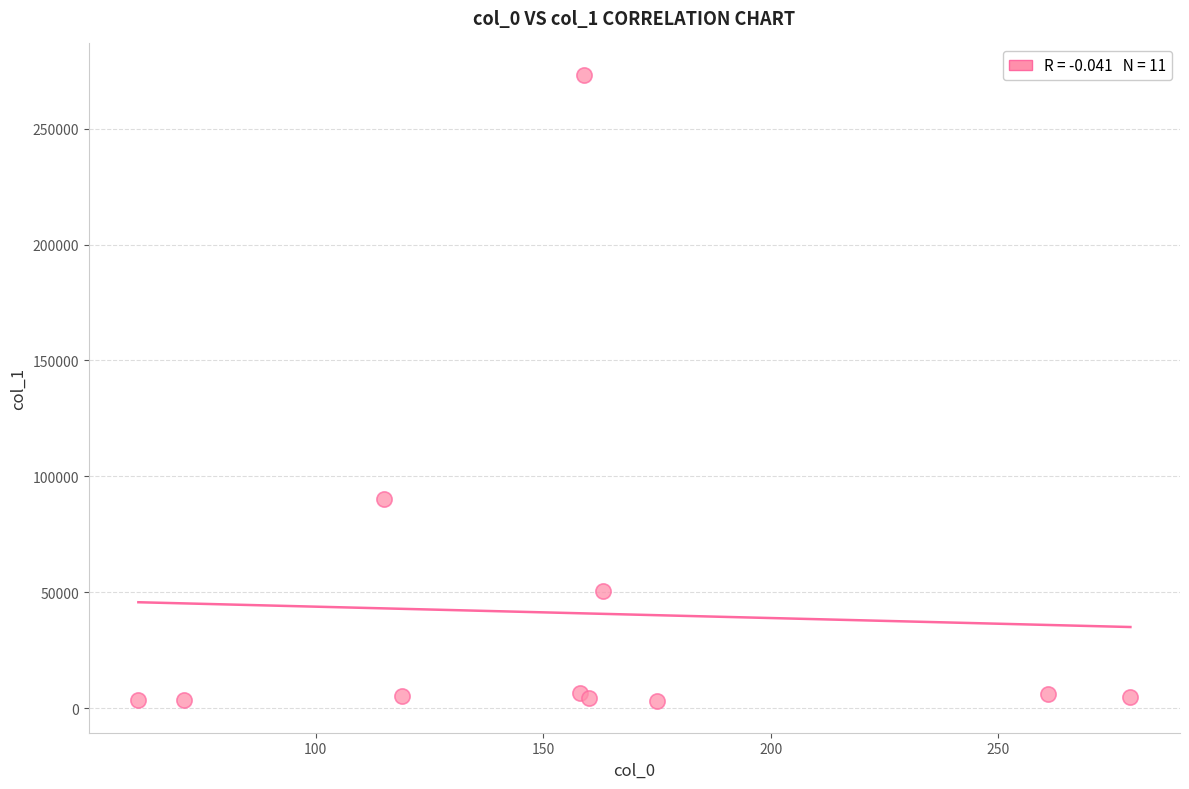

What Y value in the scatter plot is closest to 138102?

90397.2